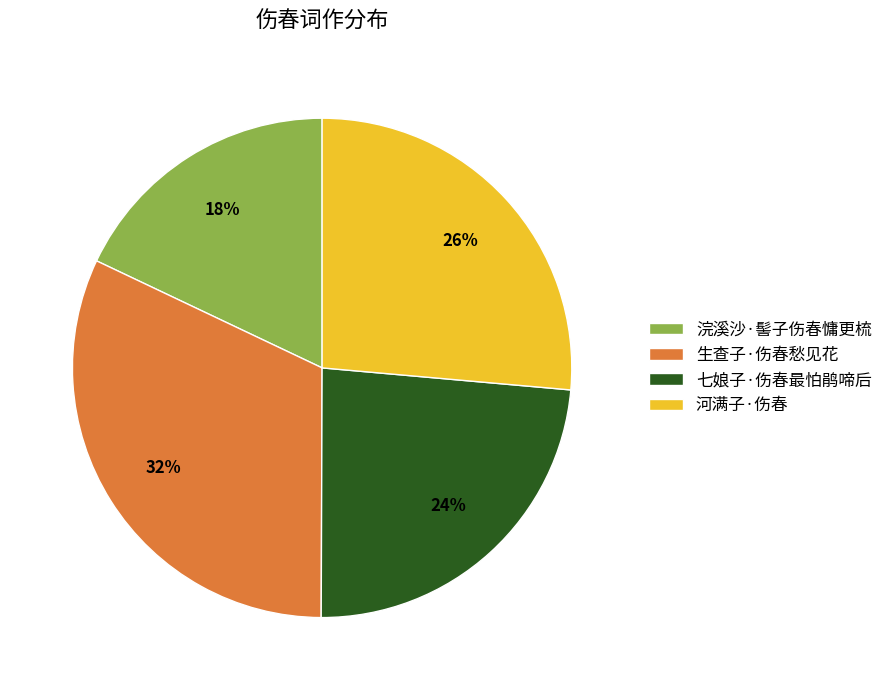

What percentage is the 浣溪沙·髻子伤春慵更梳 slice, to the nearest percent?

18%